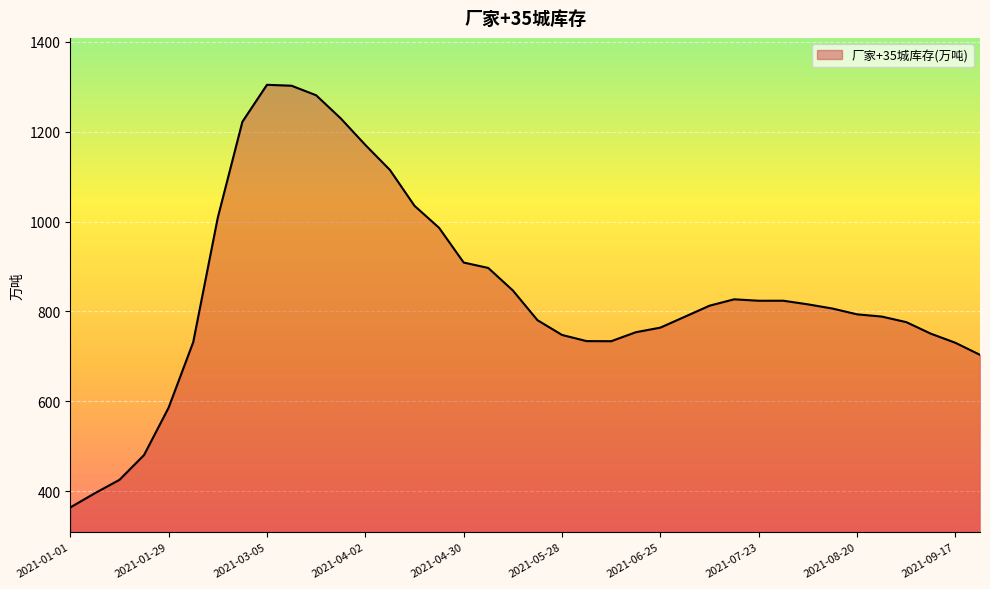

What is the smallest value displayed?

363.9